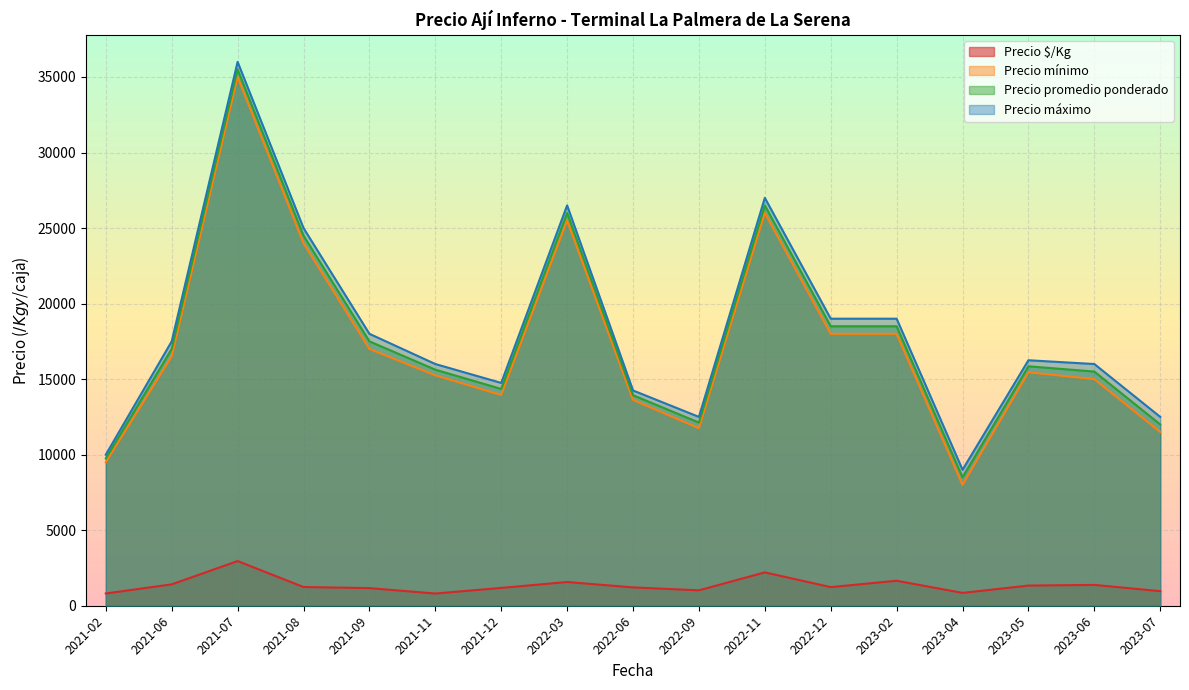

What is the spread (max minus min) of values at 2022-12?

17766.5